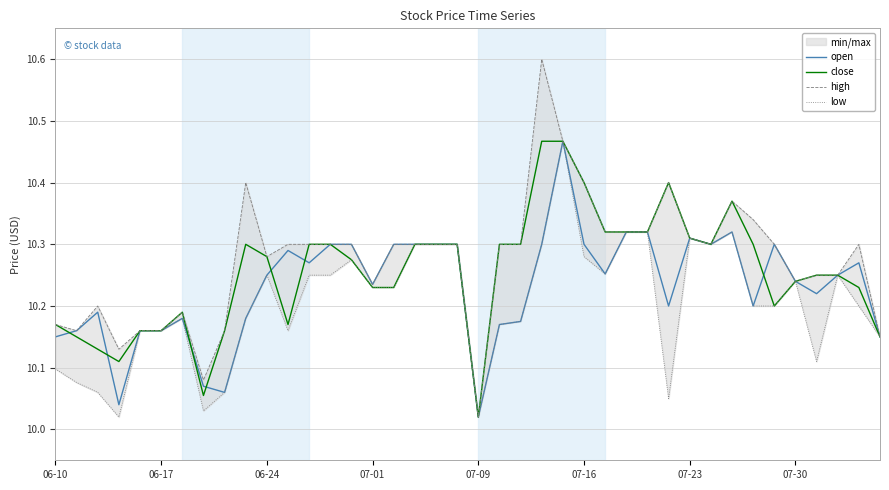

At how many categories does at least one series exceed 10?

40